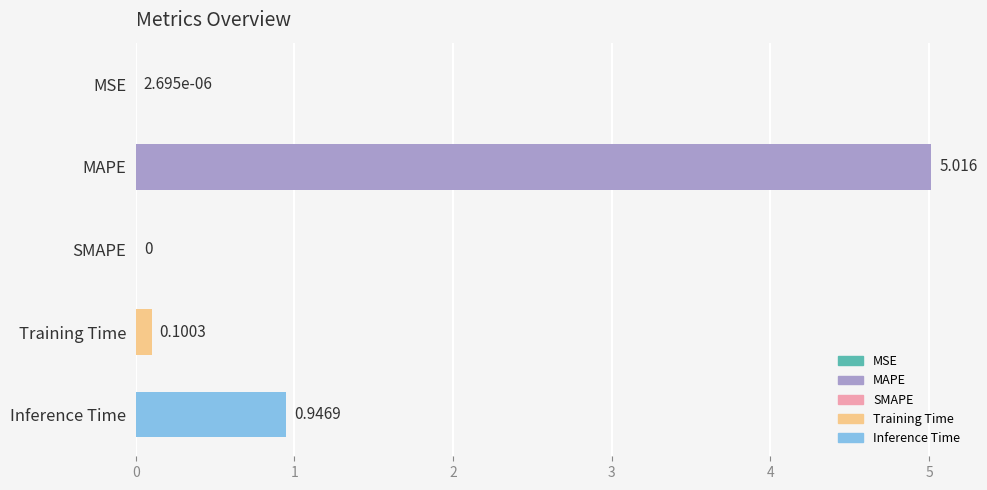

What is the maximum value shown in the chart?

5.0